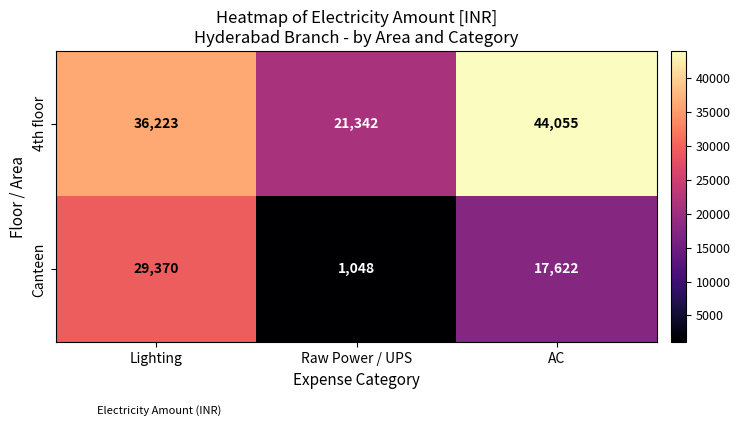

What is the smallest value displayed?

1048